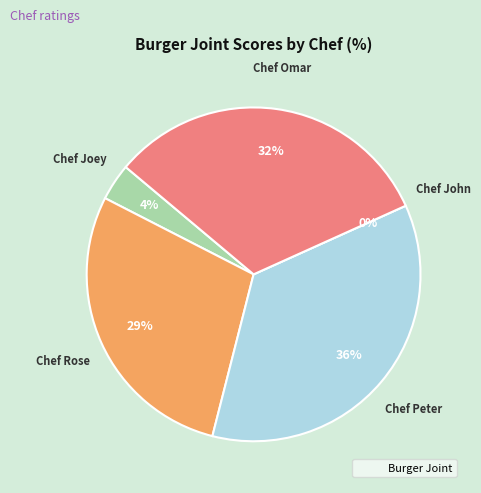

The Chef Joey slice represents 1% of the pie. True or false?

False